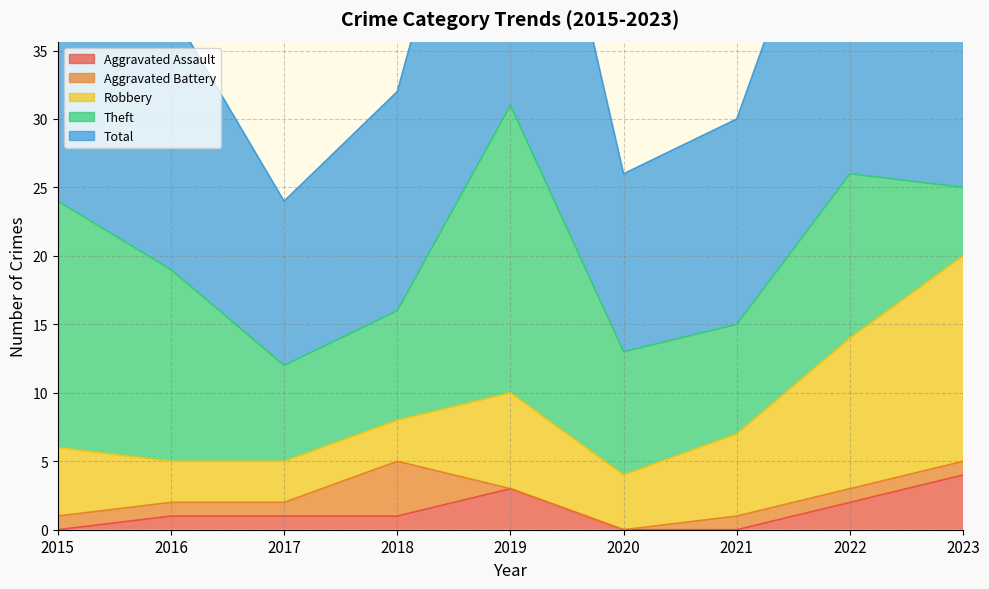

How many distinct data groups are displayed?

5